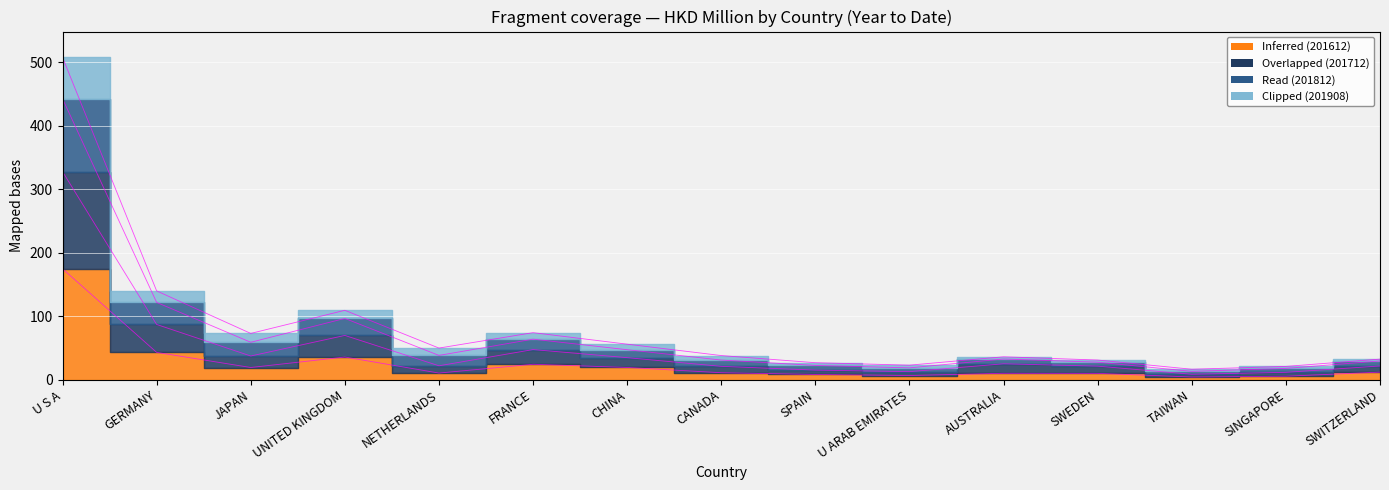

Between JAPAN and CHINA, which series saw the biggest shift?

201812